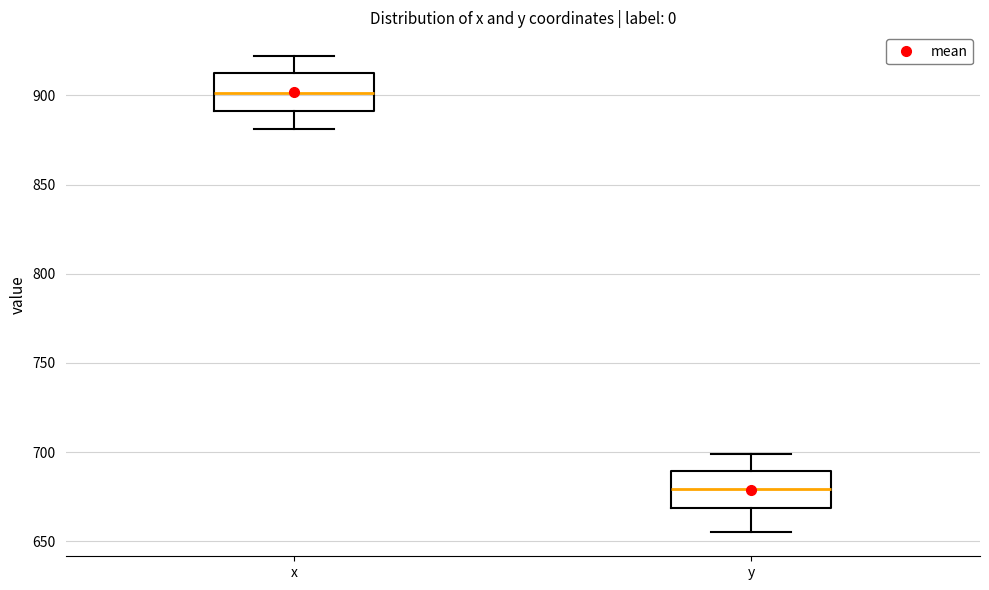

Where does the upper whisker of the box for y end on the y-axis? The values are not printed on the chart, so give them approximately, as read against the axis.

700